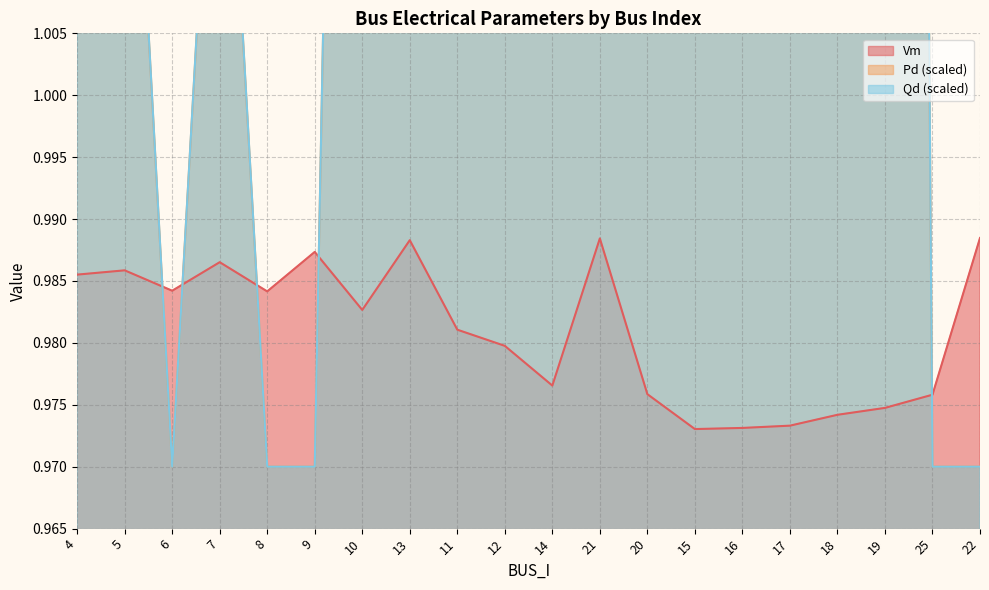

The value of Vm at 17 is 1.7. True or false?

False